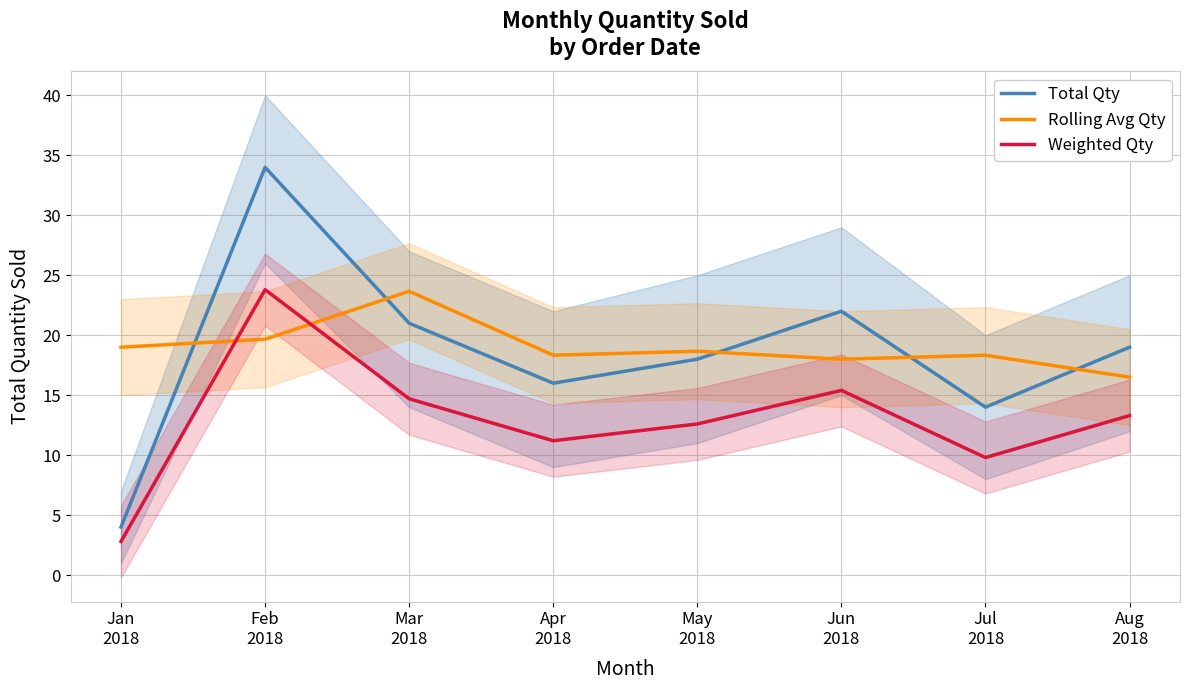

True or false: Rolling Avg Qty and Weighted Qty cross at least once.

True